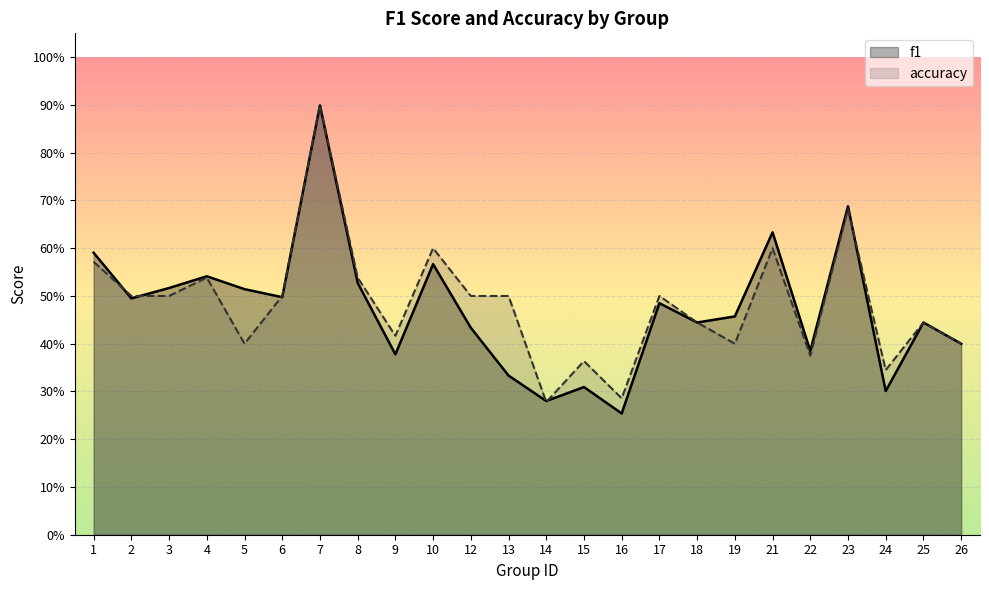

Rank the series by their maximum value, from lowest to highest.

f1, accuracy